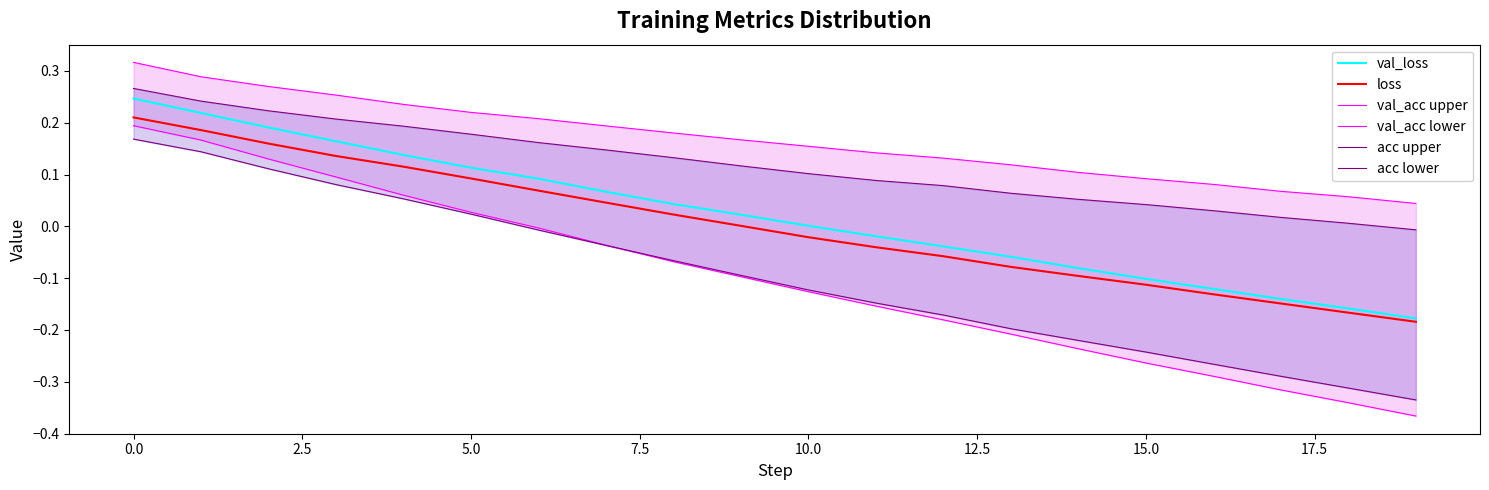

True or false: loss and acc upper intersect in this chart.

False